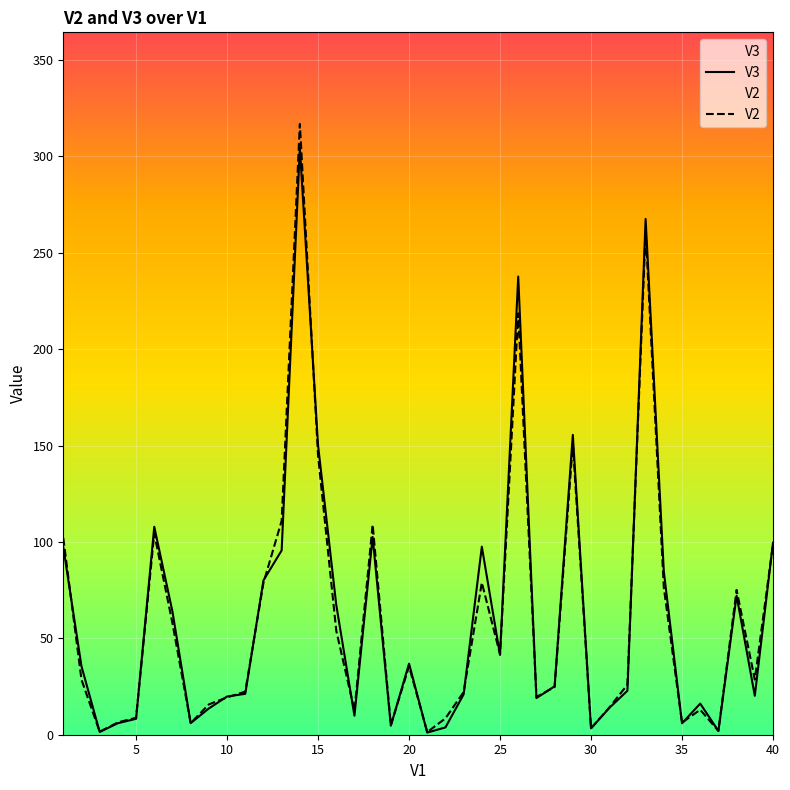

In V2, how many points are lower than both neighbors (excluding endpoints)?

11